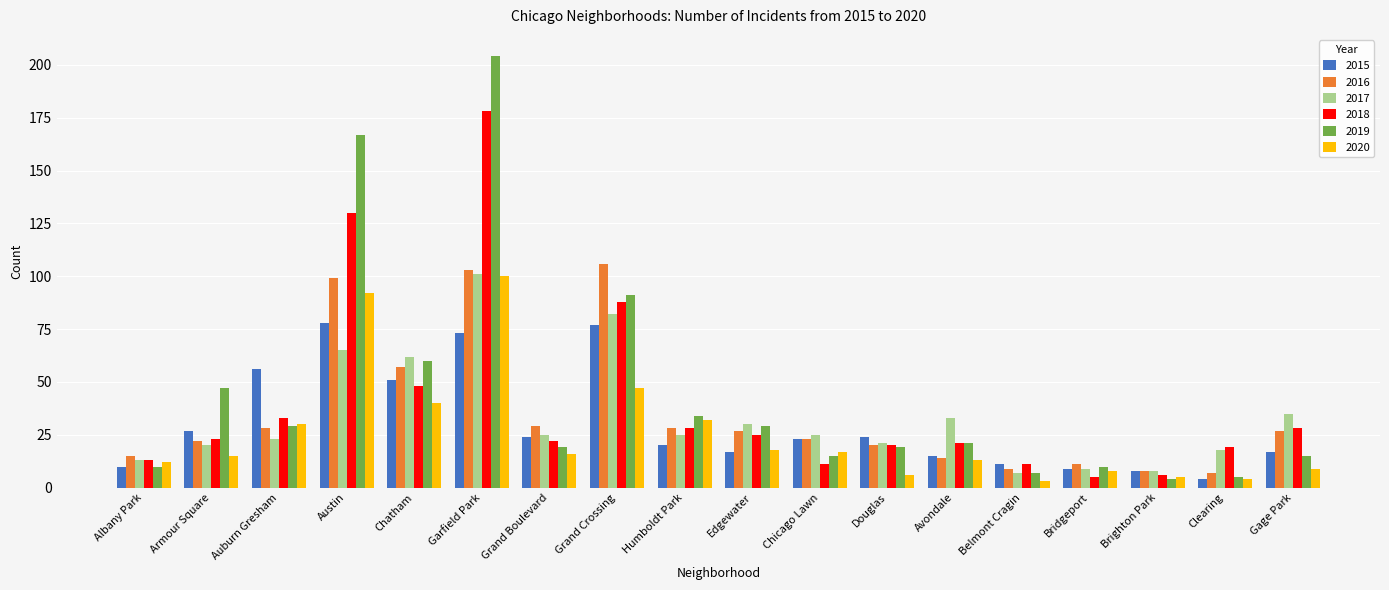

Reading left to right, transcribe all the data shown in this chart.

2015: 10	27	56	78	51	73	24	77	20	17	23	24	15	11	9	8	4	17
2016: 15	22	28	99	57	103	29	106	28	27	23	20	14	9	11	8	7	27
2017: 13	20	23	65	62	101	25	82	25	30	25	21	33	7	9	8	18	35
2018: 13	23	33	130	48	178	22	88	28	25	11	20	21	11	5	6	19	28
2019: 10	47	29	167	60	204	19	91	34	29	15	19	21	7	10	4	5	15
2020: 12	15	30	92	40	100	16	47	32	18	17	6	13	3	8	5	4	9